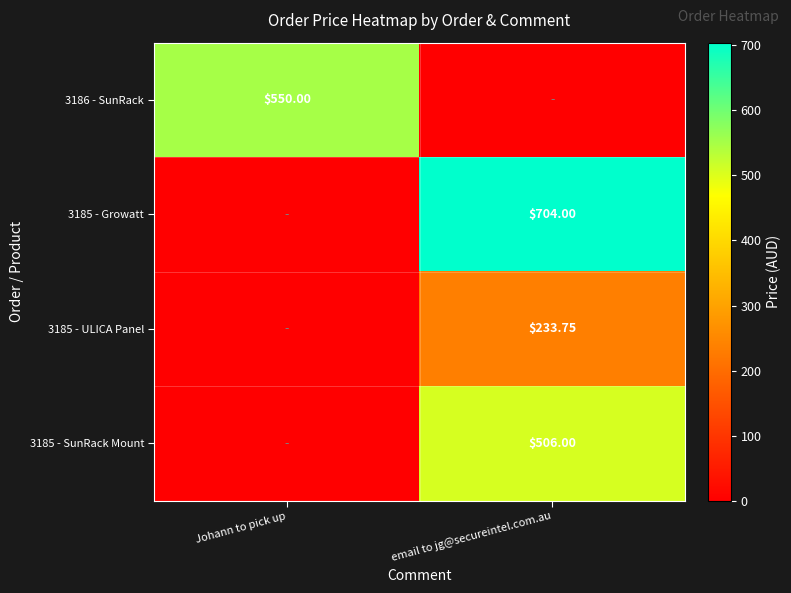

List the series in order of their peak value, highest first.

3185 - Growatt, 3186 - SunRack, 3185 - SunRack Mount, 3185 - ULICA Panel